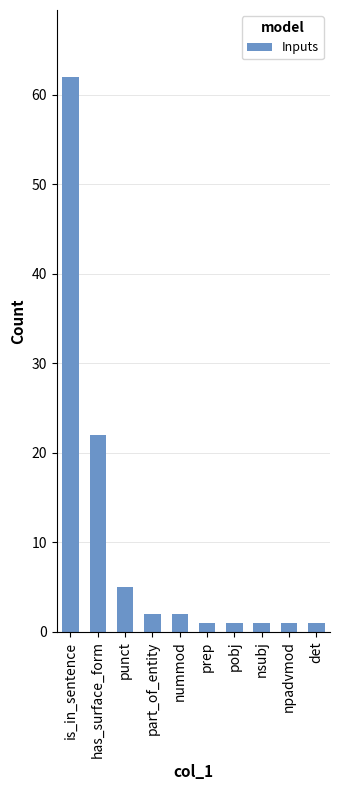

The chart shows a value of 62 at is_in_sentence. True or false?

True